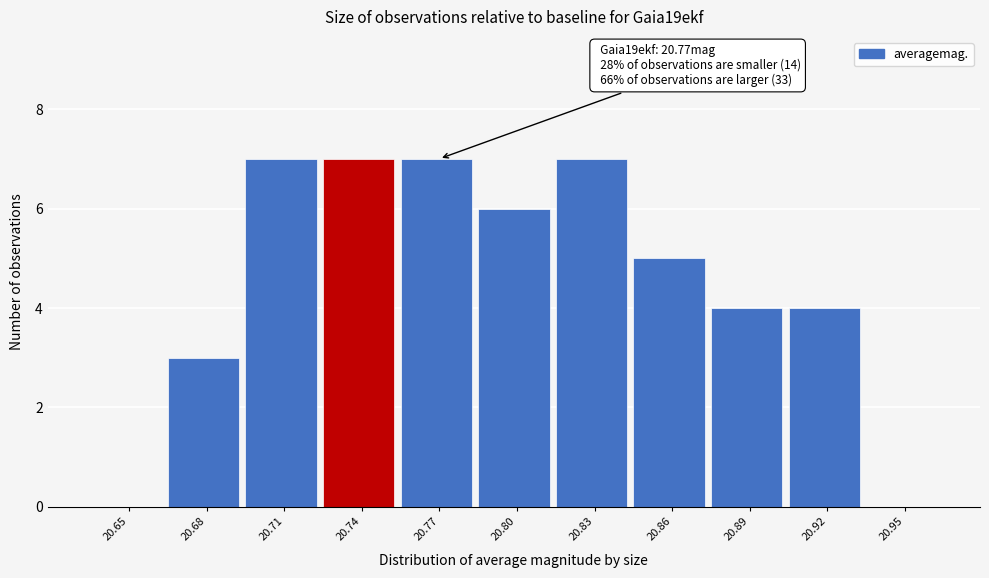

Reading left to right, what are all the values shown in this chart?

20.65=0	20.68=3	20.71=7	20.74=7	20.77=7	20.80=6	20.83=7	20.86=5	20.89=4	20.92=4	20.95=0